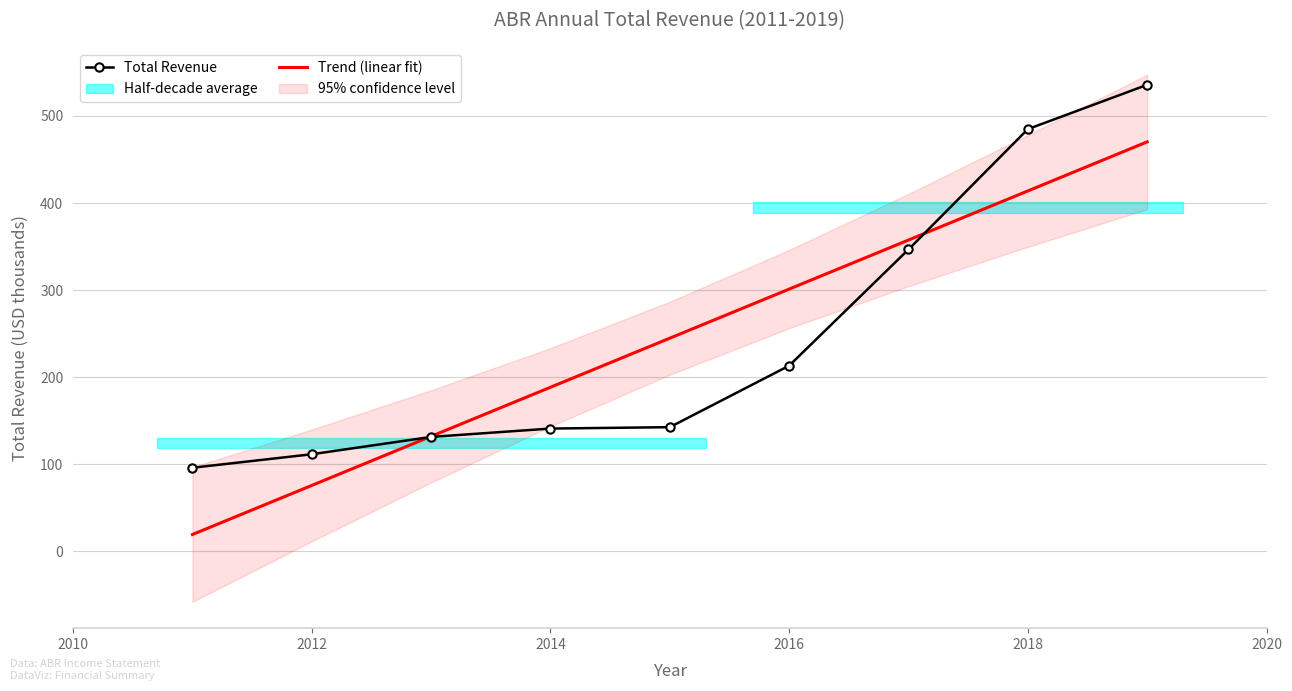

What is the difference between the second highest and minimum values in the Total Revenue series?

388.9